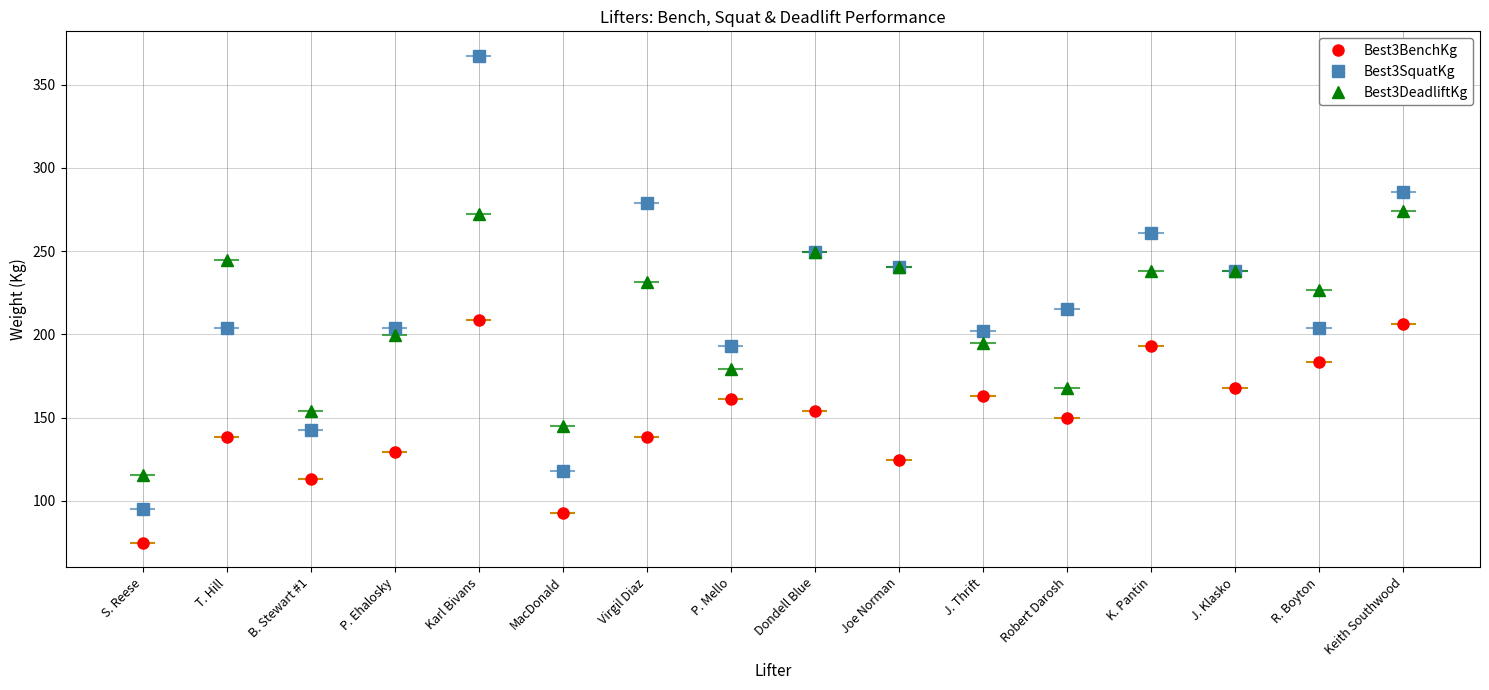

At T. Hill, list the series in order from smallest to largest.

Best3BenchKg, Best3SquatKg, Best3DeadliftKg